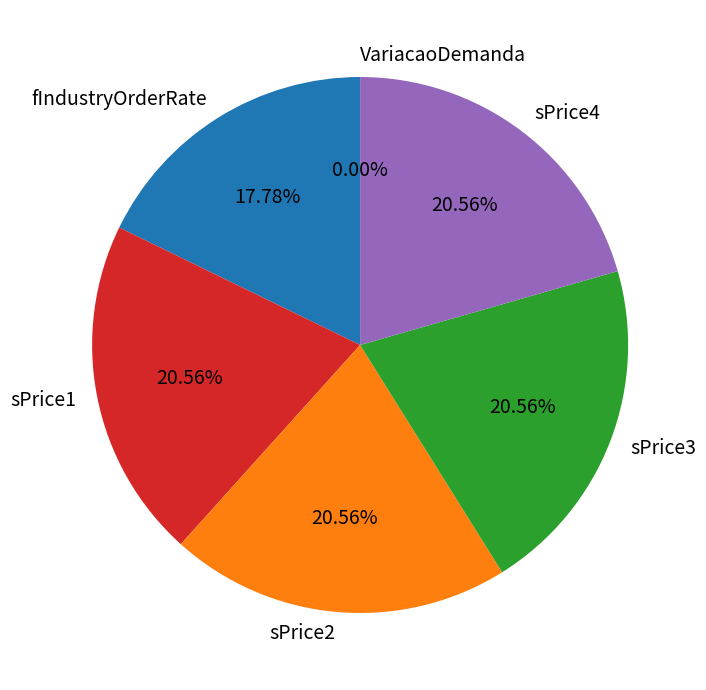

Does sPrice1 account for over 50% of the chart?

No